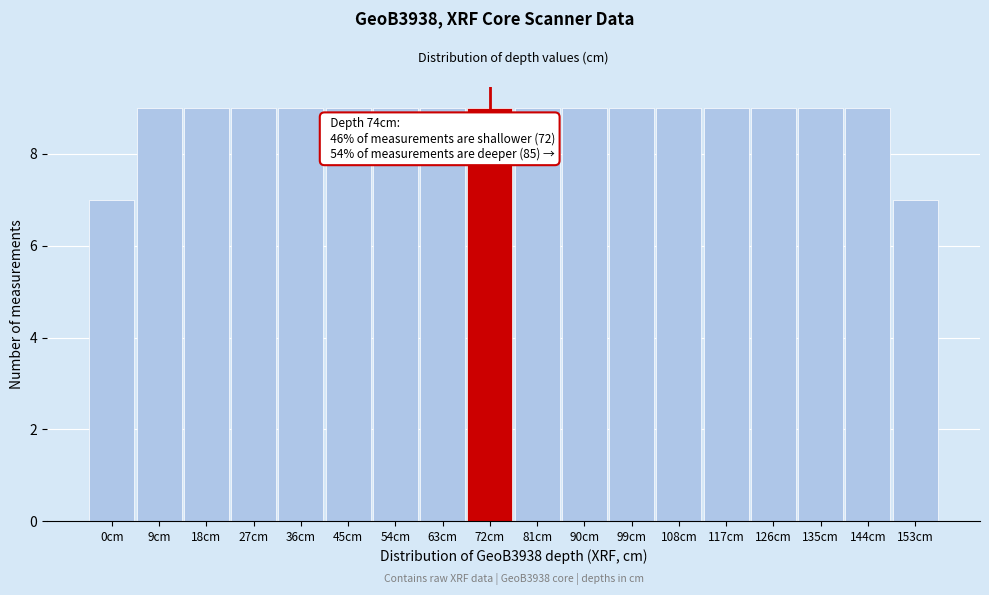

Reading left to right, what are all the values shown in this chart?

7	9	9	9	9	9	9	9	9	9	9	9	9	9	9	9	9	7